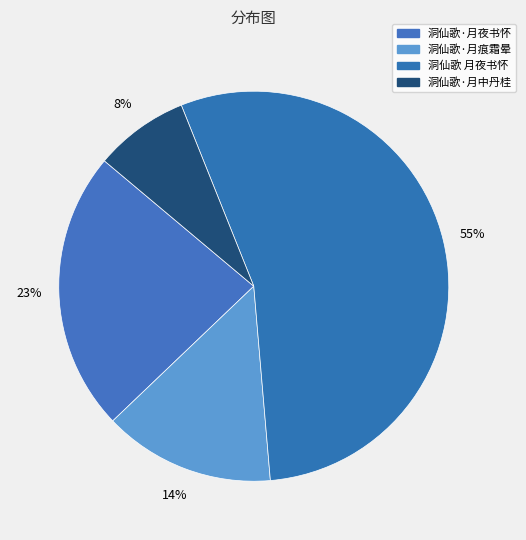

How many slices are in this pie chart?

4